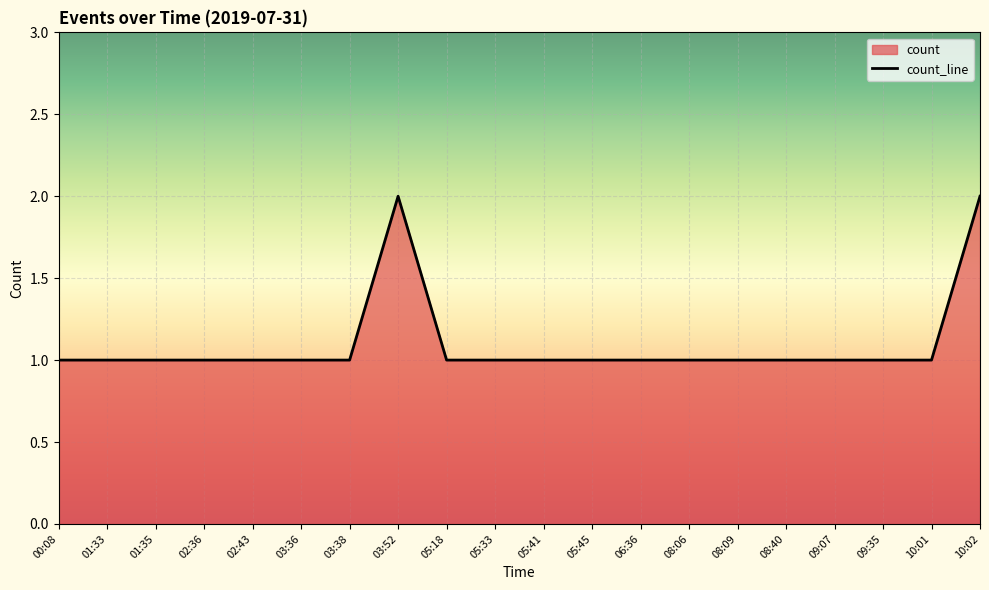

Reading left to right, transcribe all the data shown in this chart.

1	1	1	1	1	1	1	2	1	1	1	1	1	1	1	1	1	1	1	2